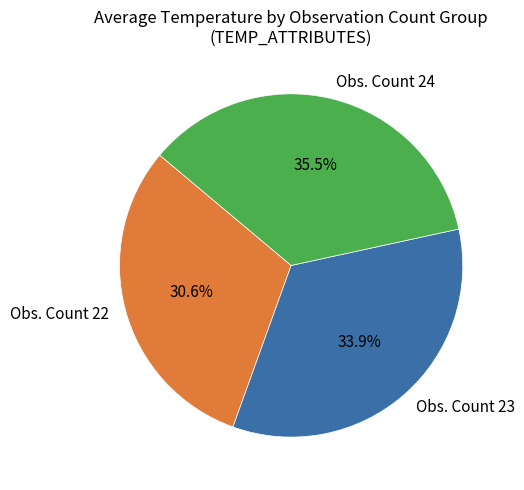

Rank the categories by value from highest to lowest.

Obs. Count 24, Obs. Count 23, Obs. Count 22